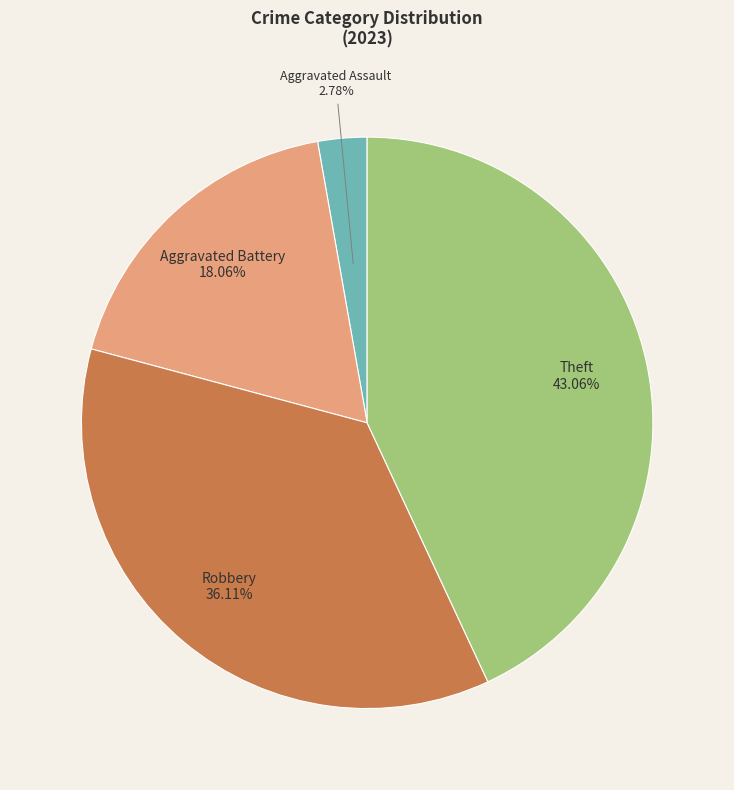

Is the sum of Aggravated Battery and Aggravated Assault greater than half?

No